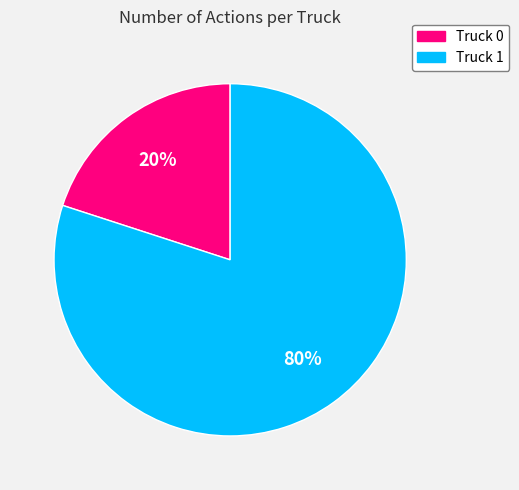

Count the number of slices in the pie.

2